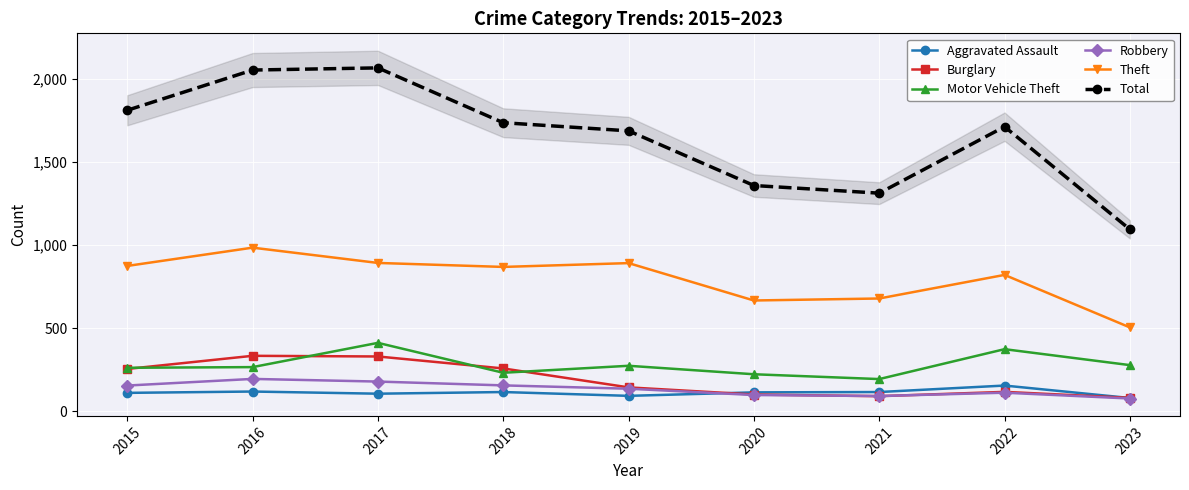

What is the average value of the Aggravated Assault series?

111